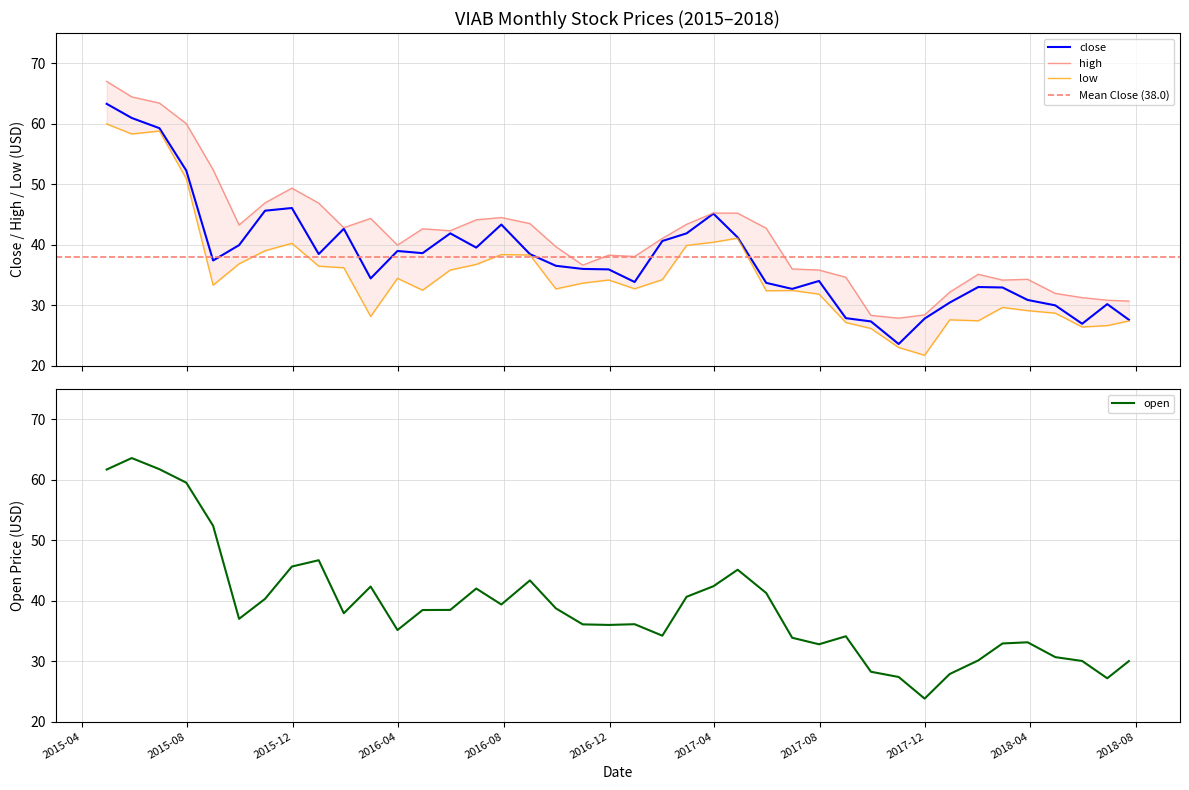

What is the highest value of the close series?

63.3